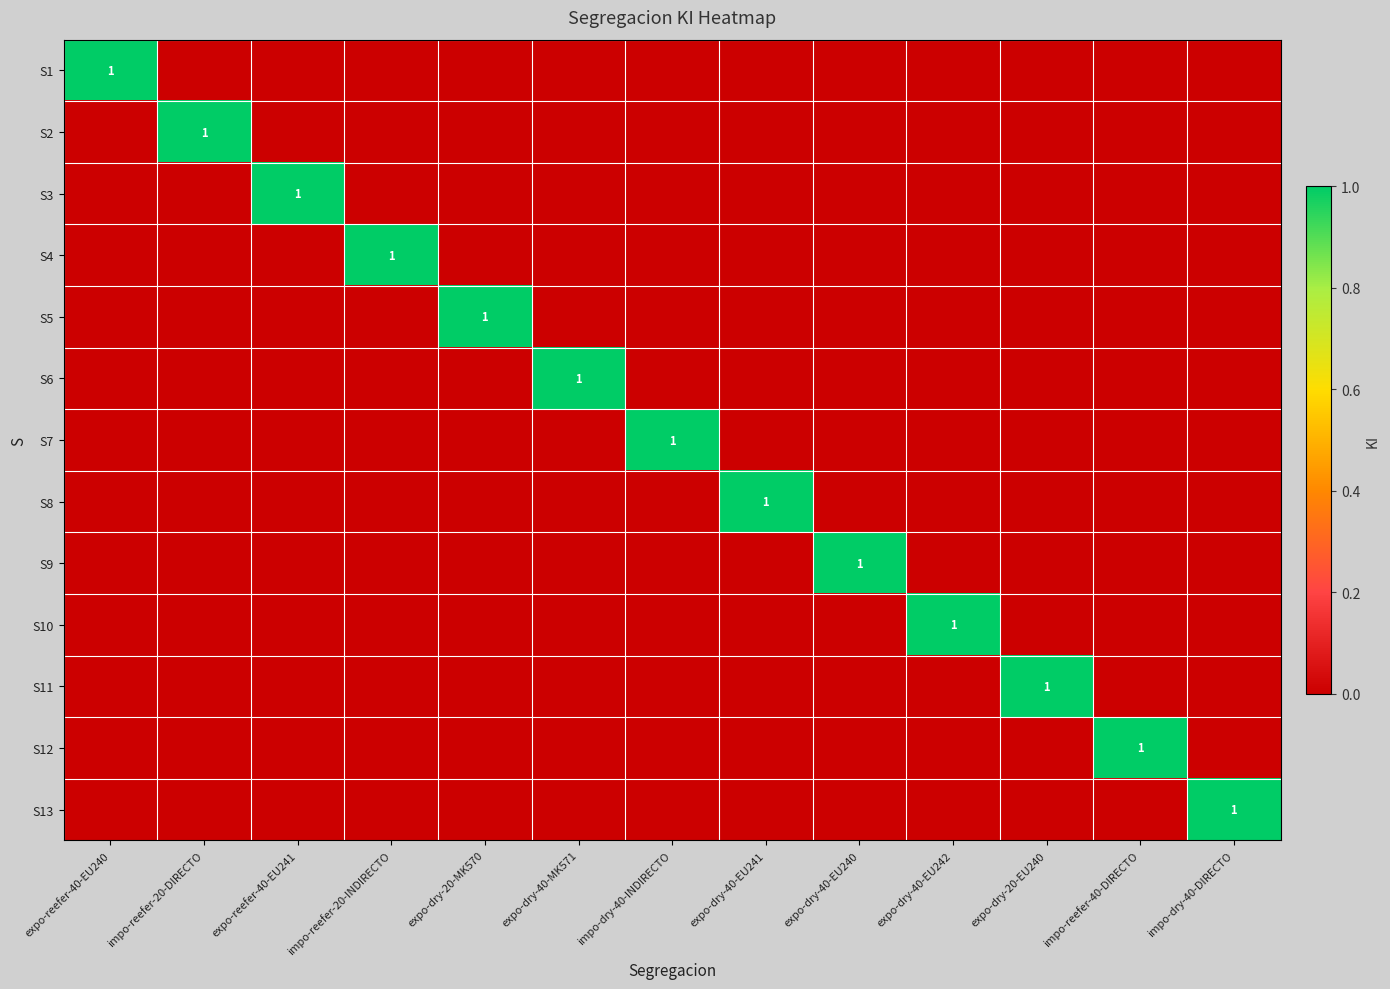

Is the value of S4 at impo-dry-40-INDIRECTO greater than the value of S7 at expo-dry-40-EU242?

No